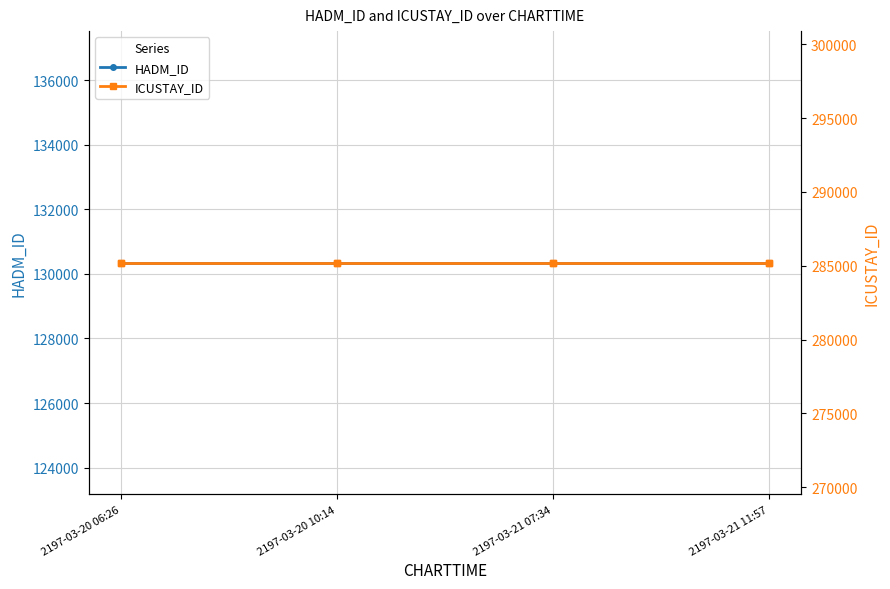

Which series has the largest total across all categories?

ICUSTAY_ID